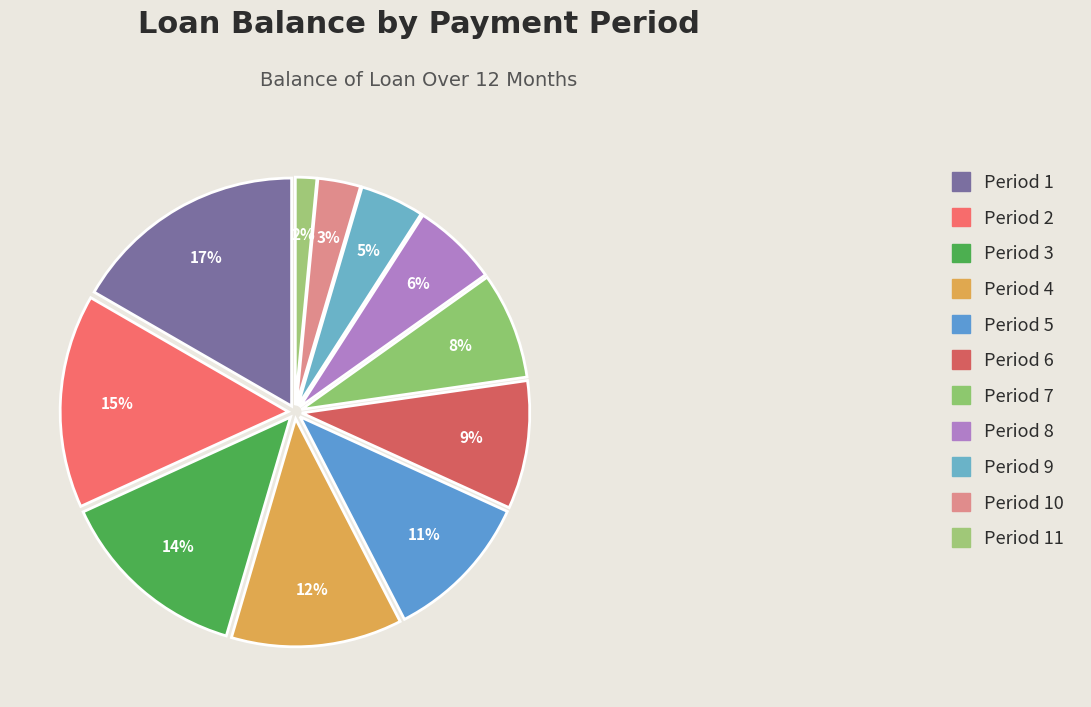

Count the number of slices in the pie.

11